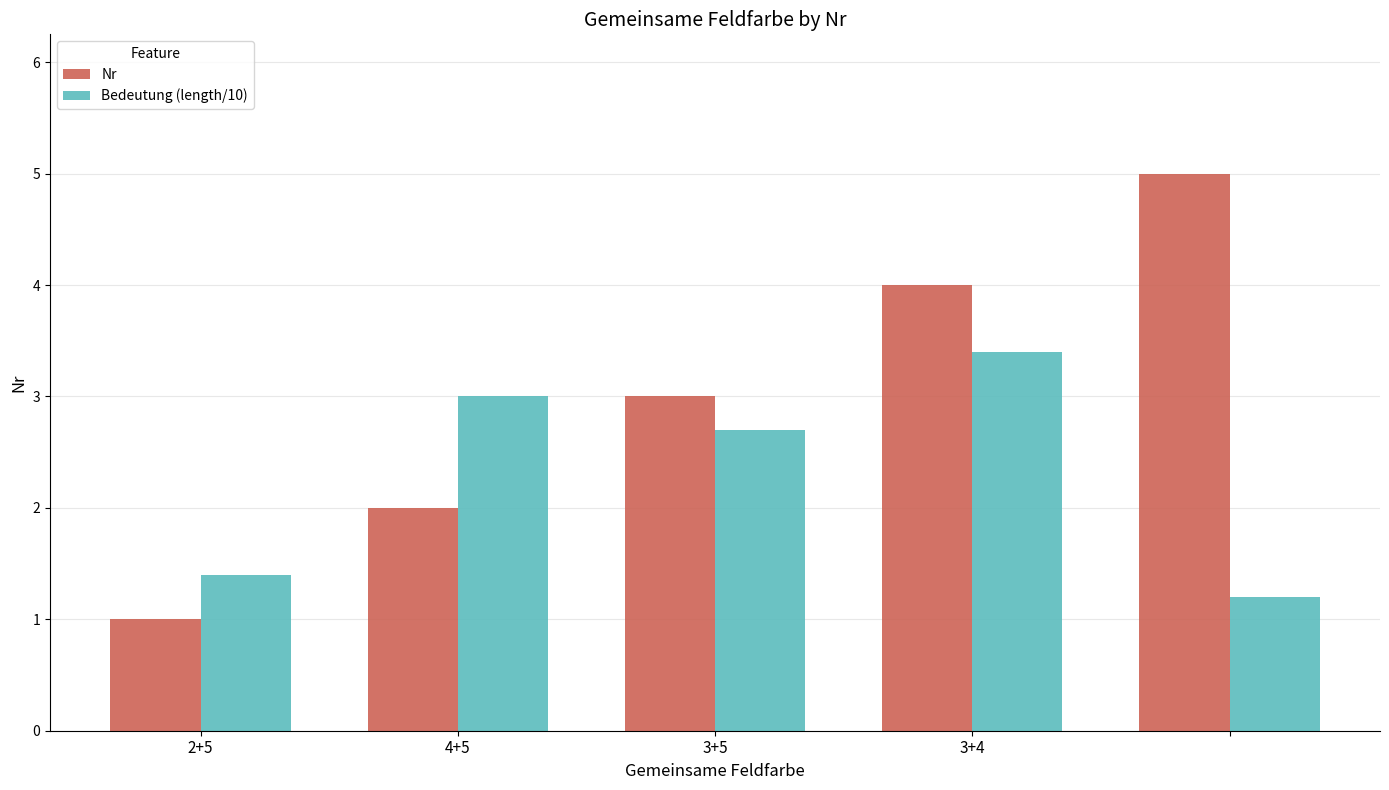

What is the difference between the maximum and second lowest values in the Bedeutung (length/10) series?

2.0